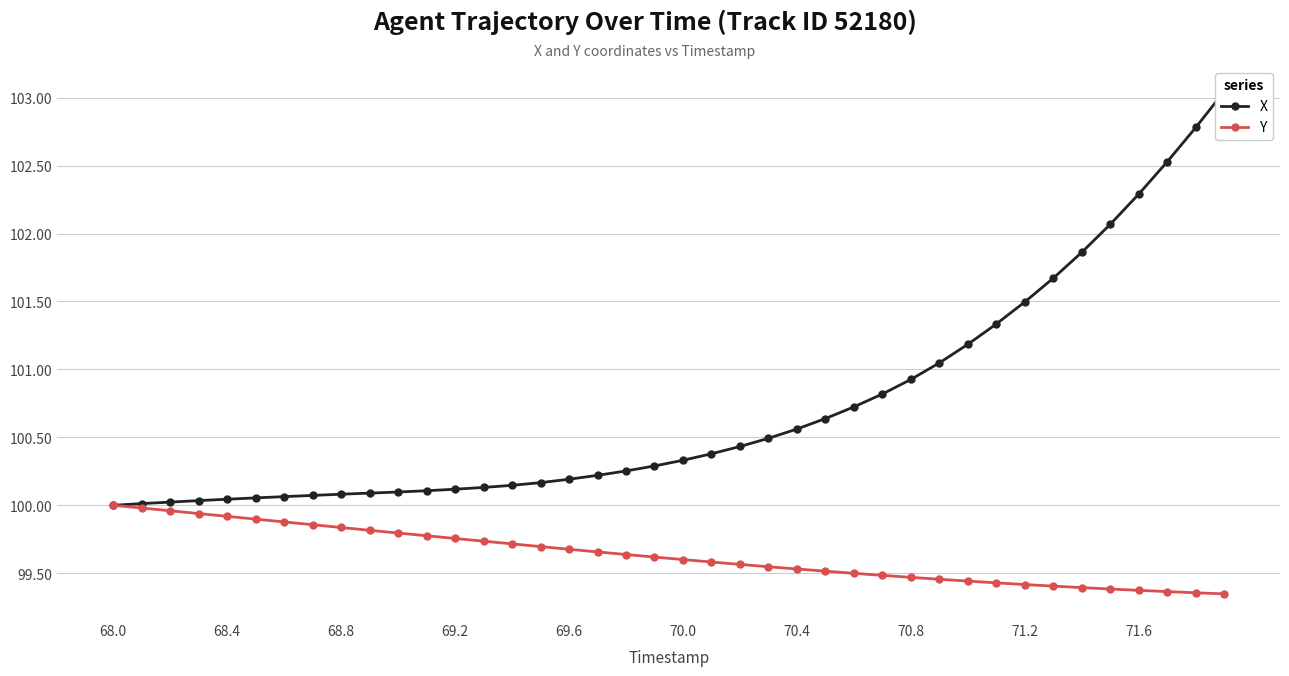

The value of Y at 68.0 is 177.2. True or false?

False